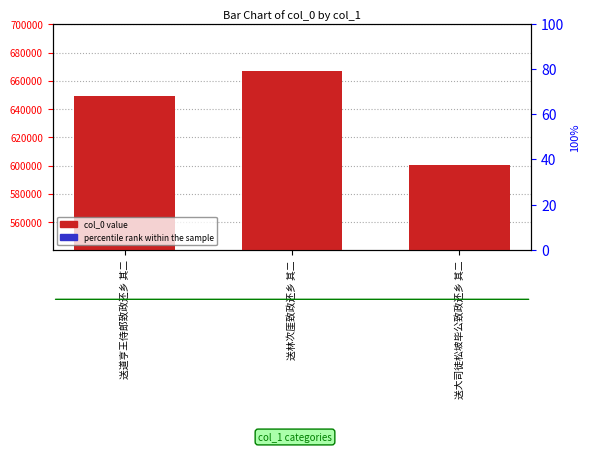

Reading left to right, list all the values displayed in this chart.

col_0 value: 649224	666965	600512
percentile rank within the sample: 4000	4000	4000